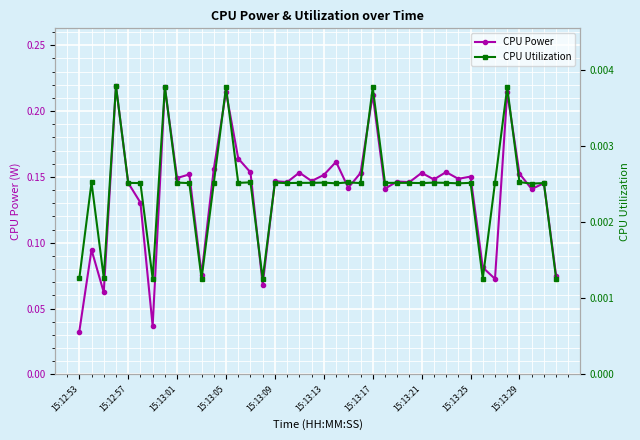

True or false: CPU Power and CPU Utilization cross at least once.

False